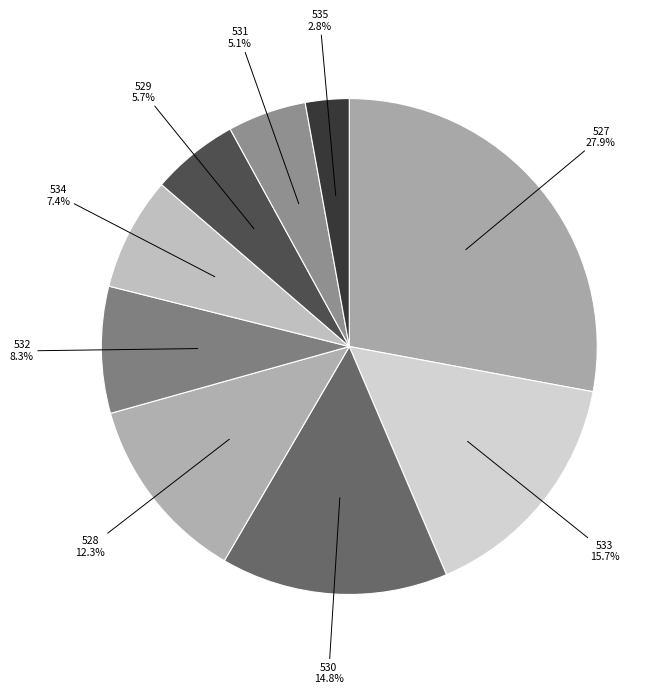

How many slices are in this pie chart?

9